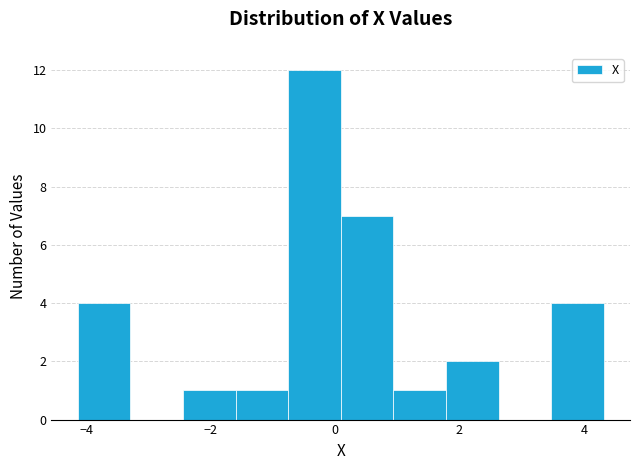

How tall is the bar that spans 1.8 to 2.6 on the x-axis? Neither the bar edges nor the heights are printed on the chart, so give them approximately, as read against the axes.

2